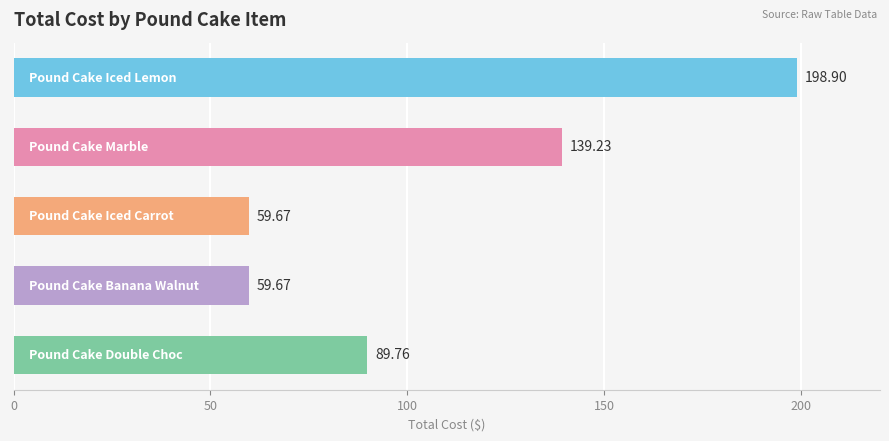

What is the minimum value shown in the chart?

59.7